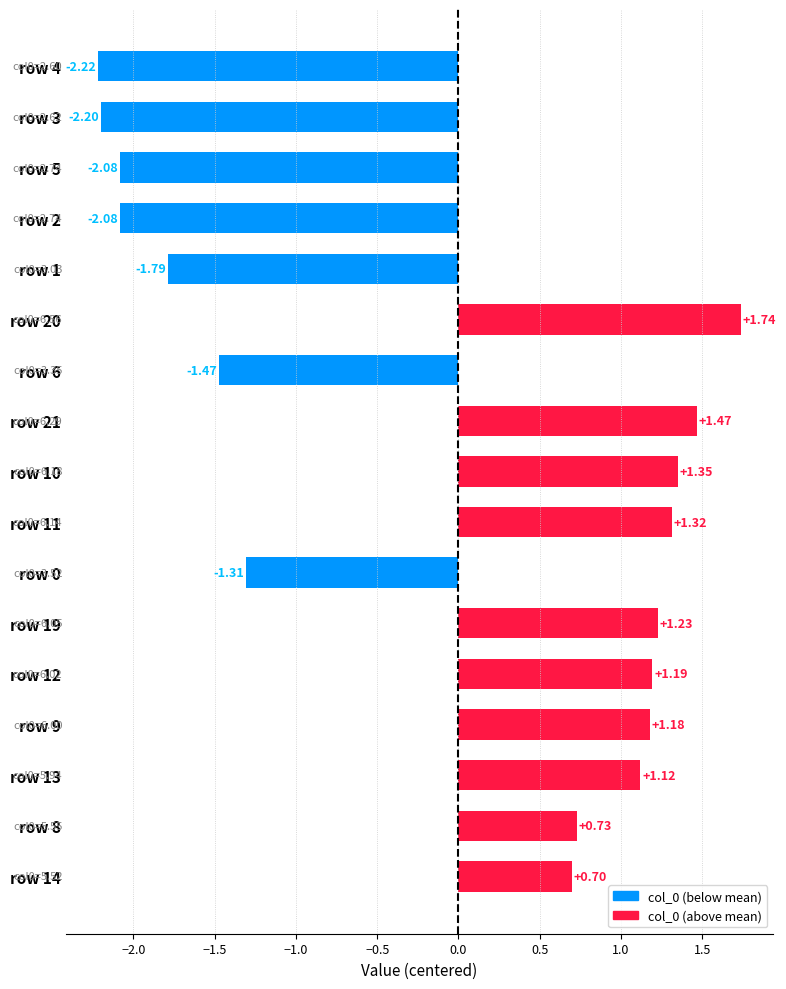

What is the difference between the maximum and minimum values?

4.0